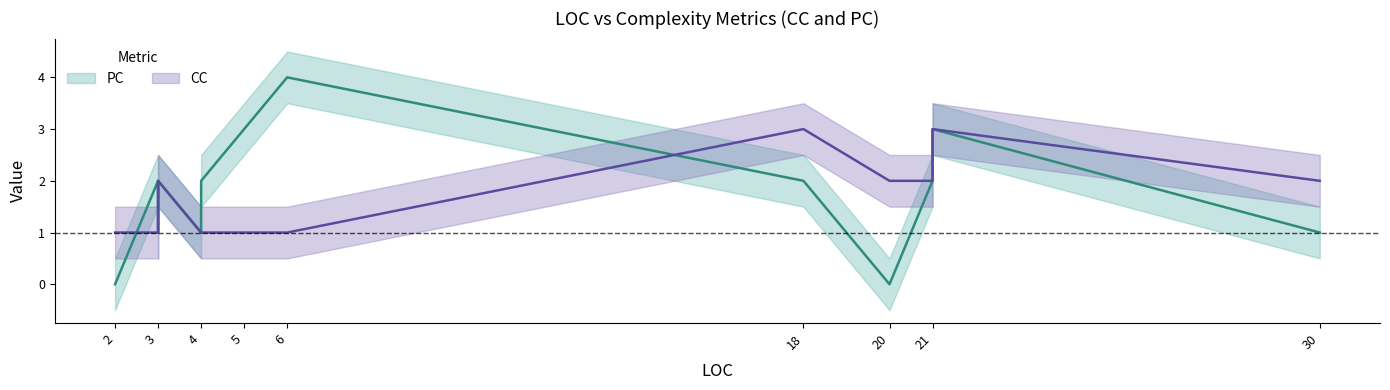

Is this an area chart (filled region under the line)?

No